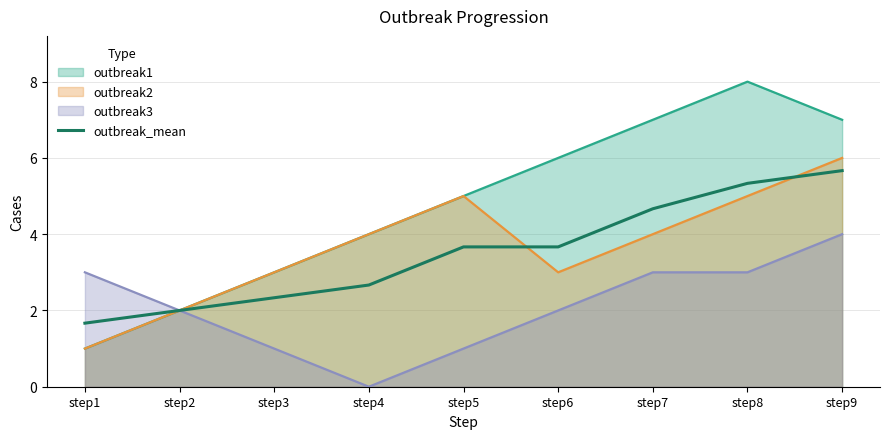

Count the number of categories in the chart.

9